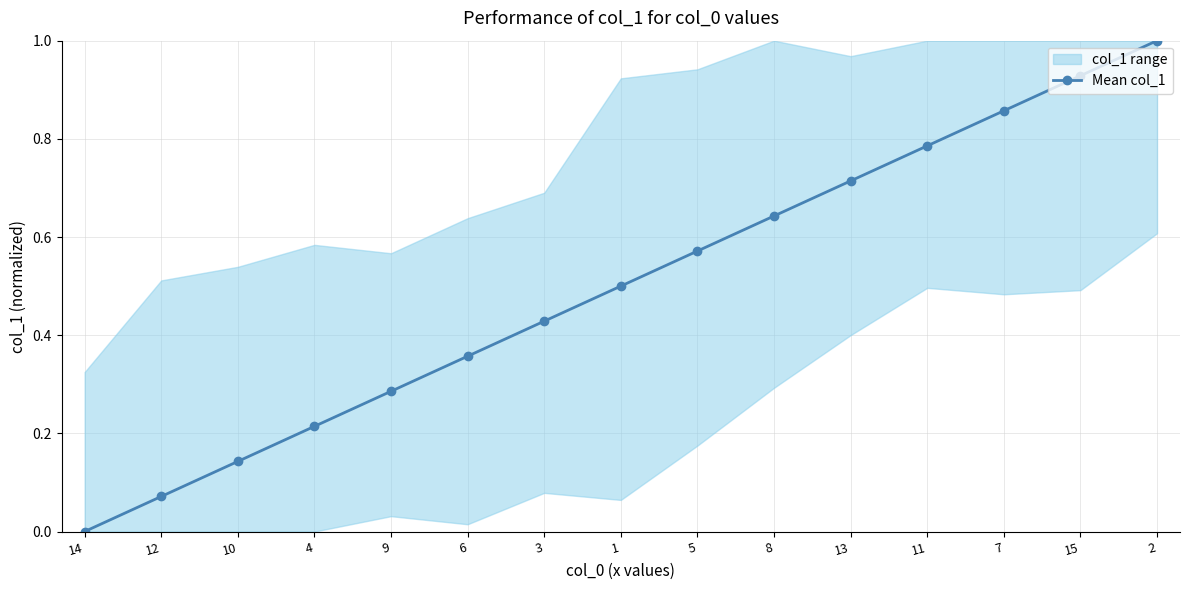

How many values exceed 0?

14